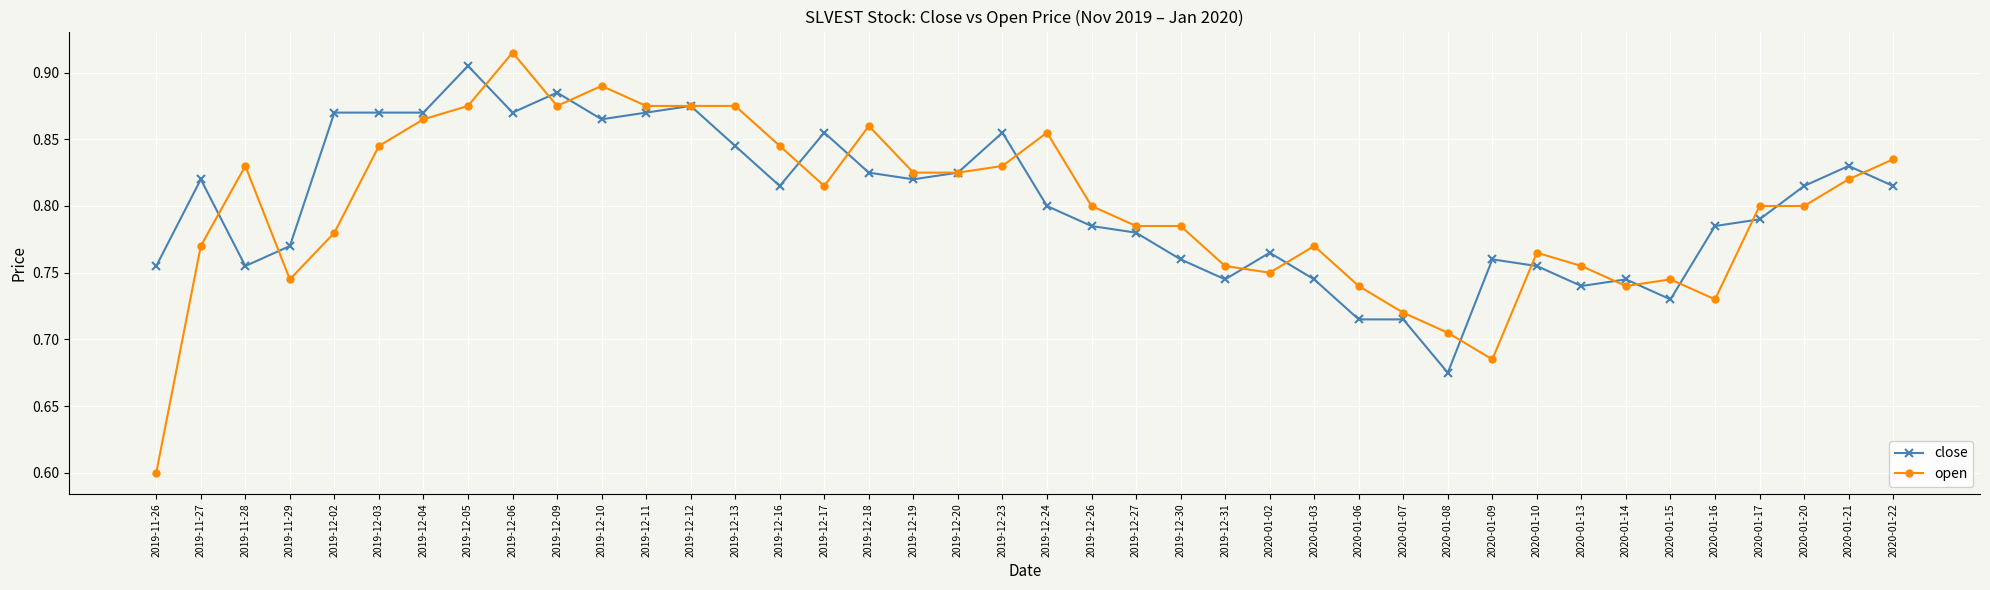

Which category has the highest value in the close series?

2019-12-05